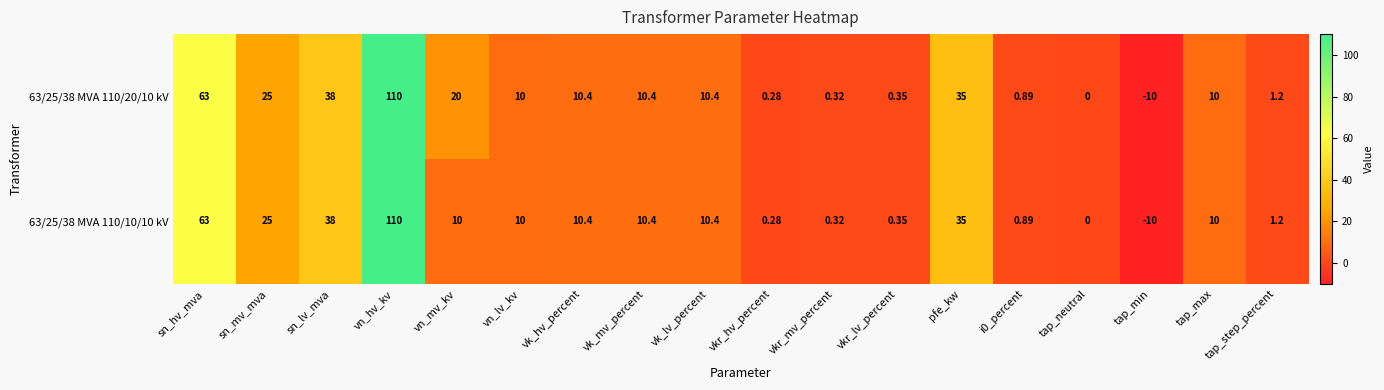

Which category has the lowest value in the 63/25/38 MVA 110/10/10 kV series?

tap_min